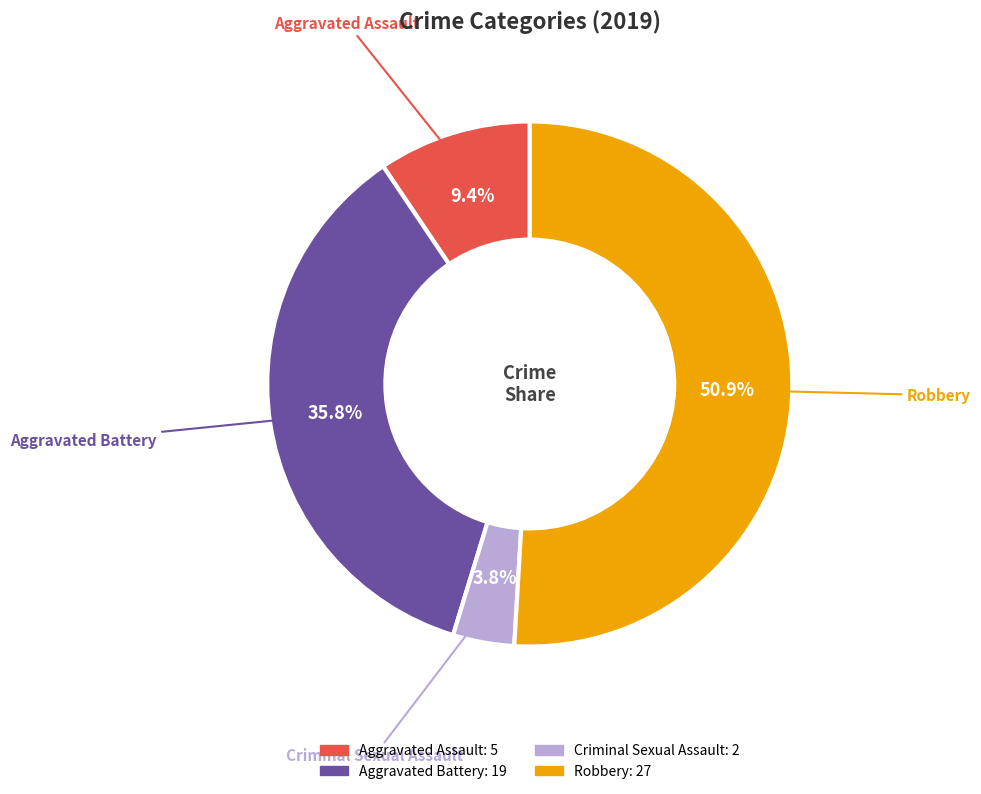

What is the ratio of the value at Aggravated Assault to the value at Aggravated Battery?

0.3